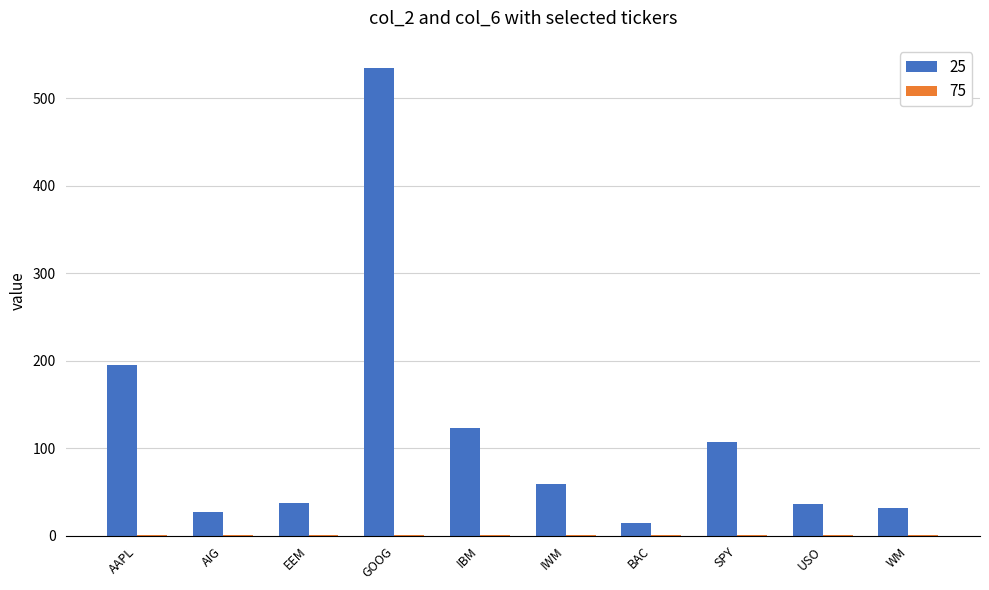

Is it true that 25 equals 39.4 at IWM?

False